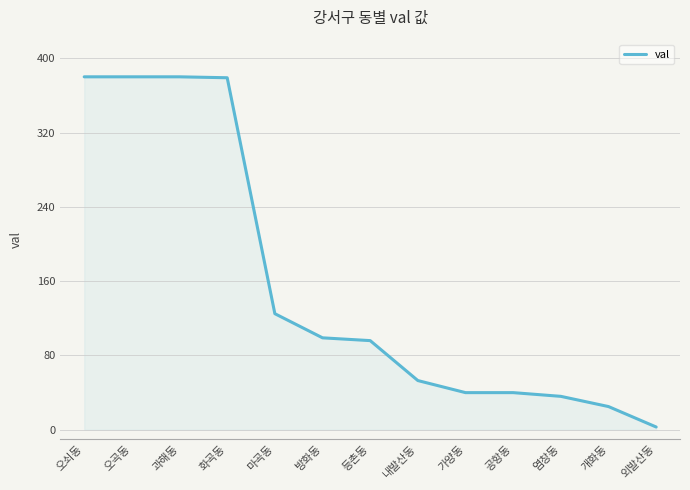

Which category has the lowest value across all series?

외발산동